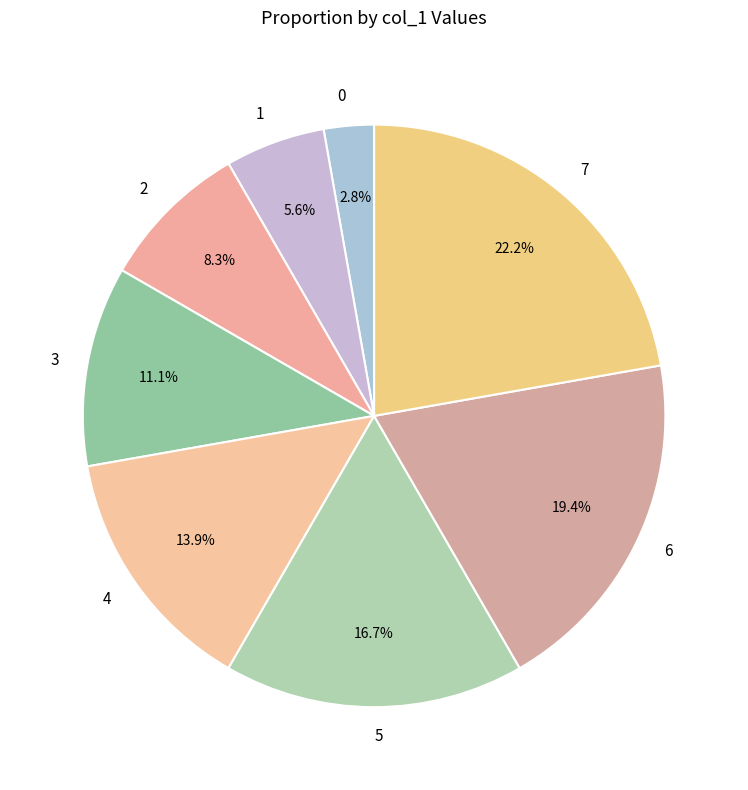

Do 5 and 4 together represent more than half of the pie?

No